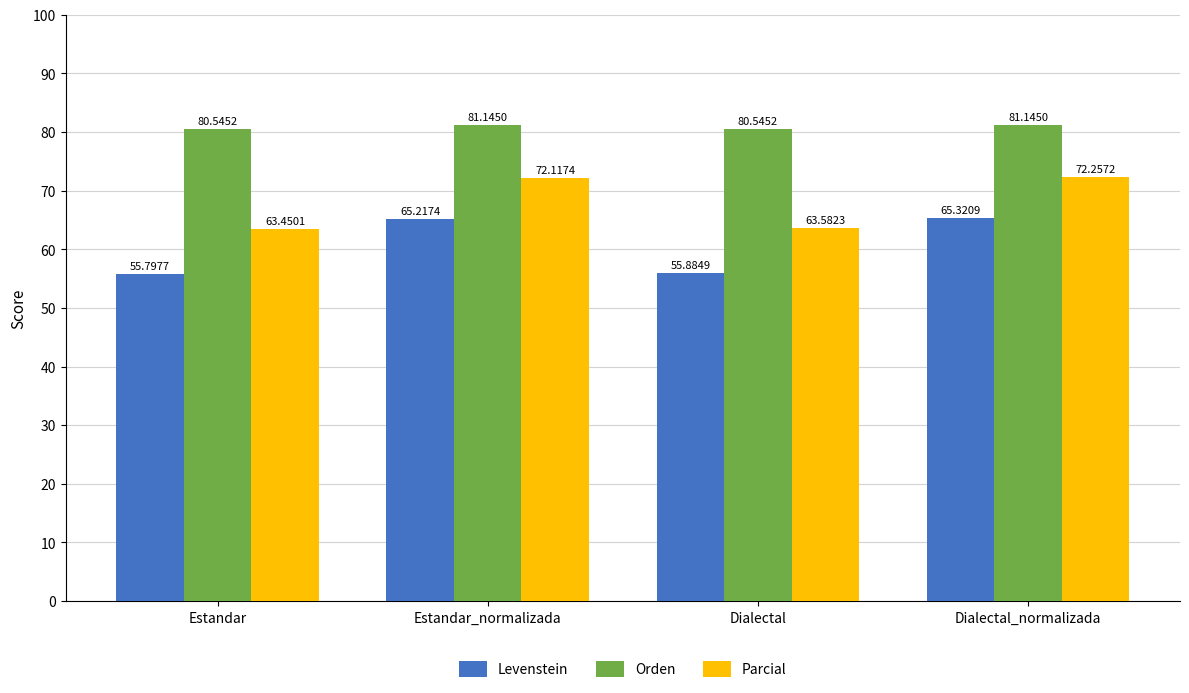

Reading left to right, what are all the values shown in this chart?

Levenstein: Estandar=55.8	Estandar_normalizada=65.2	Dialectal=55.9	Dialectal_normalizada=65.3
Orden: Estandar=80.5	Estandar_normalizada=81.1	Dialectal=80.5	Dialectal_normalizada=81.1
Parcial: Estandar=63.5	Estandar_normalizada=72.1	Dialectal=63.6	Dialectal_normalizada=72.3